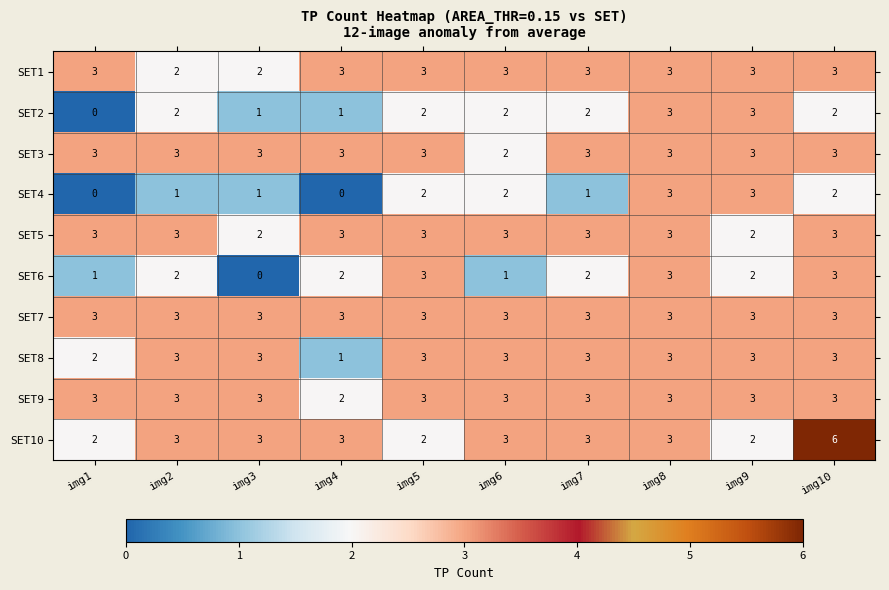

Read the SET5 value at img2.

3